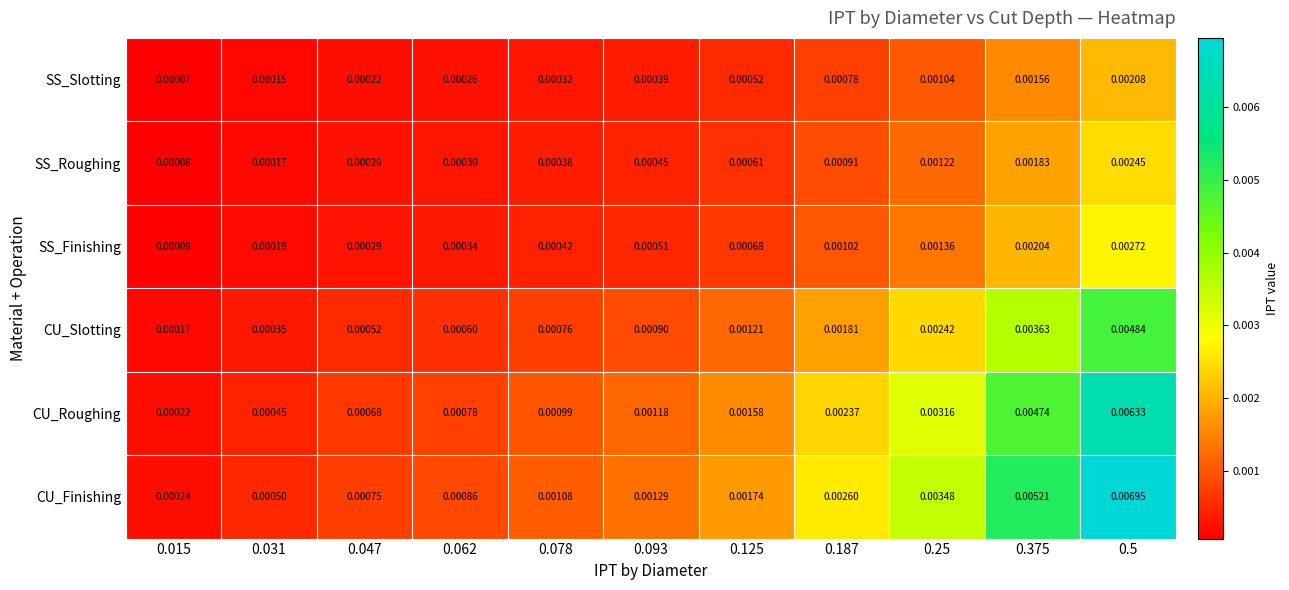

Rank the series at 0.078 from lowest to highest value.

SS_Slotting, SS_Roughing, SS_Finishing, CU_Slotting, CU_Roughing, CU_Finishing